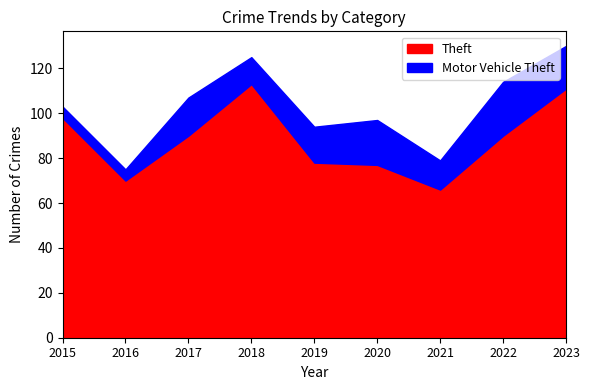

The value of Theft at 2016 is 126. True or false?

False